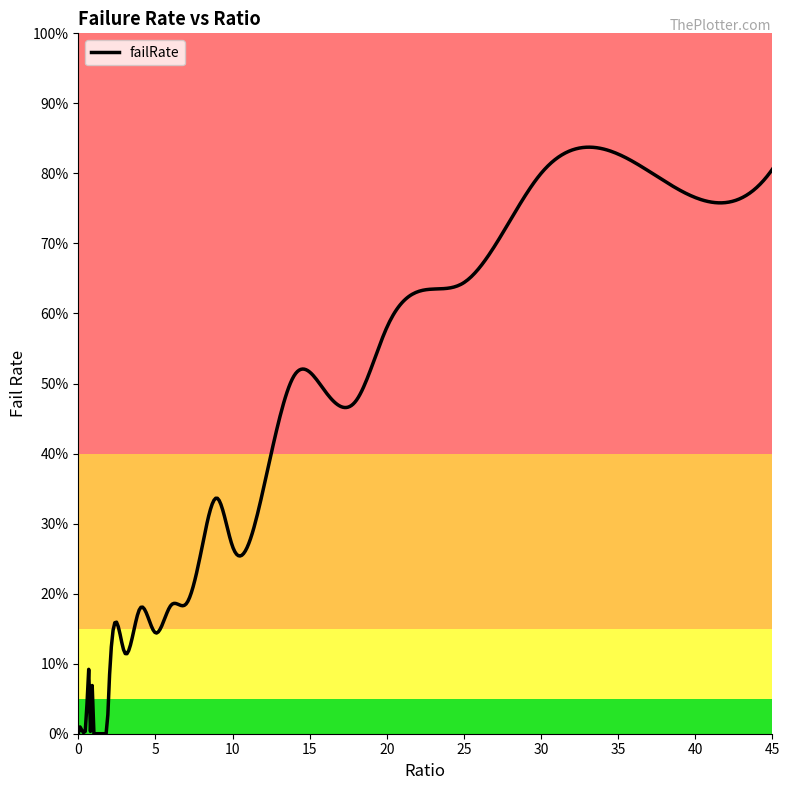

Rank the categories by value from highest to lowest.

35, 45, 30, 40, 25, 20, 14, 16, 18, 12, 9, 10, 8, 7, 6, 4, 5, 0.7, 3, 0.95, 2, 0.9, 0.55, 0.15, 1, 0.65, 0.6, 0.25, 0.85, 0.8, 0.75, 0.5, 0.45, 0.35, 0.2, 0.4, 0.3, 0.1, 0.05, 0